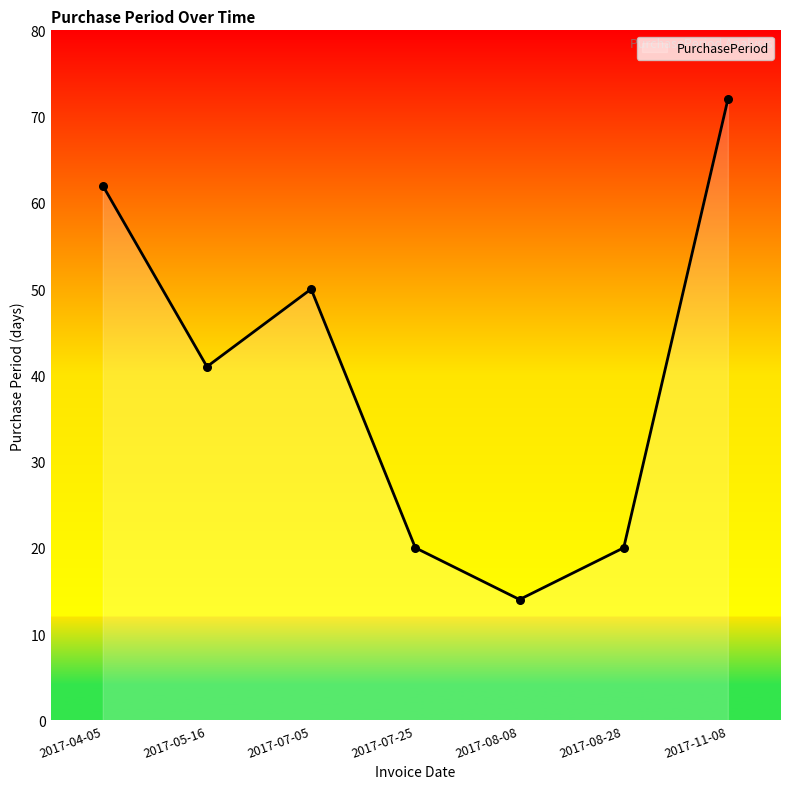

What is the change in value from 2017-05-16 to 2017-07-05?

+9